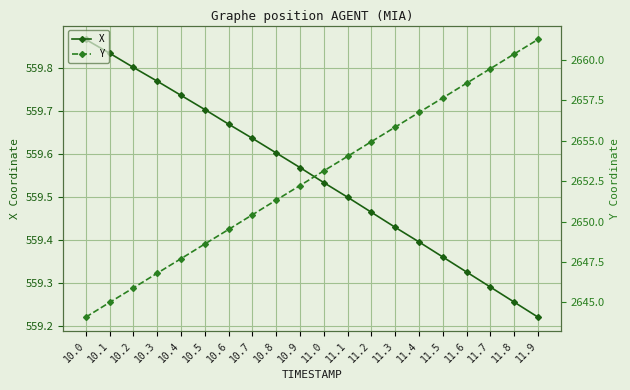

What is the label of the 6th point from the left?

10.5